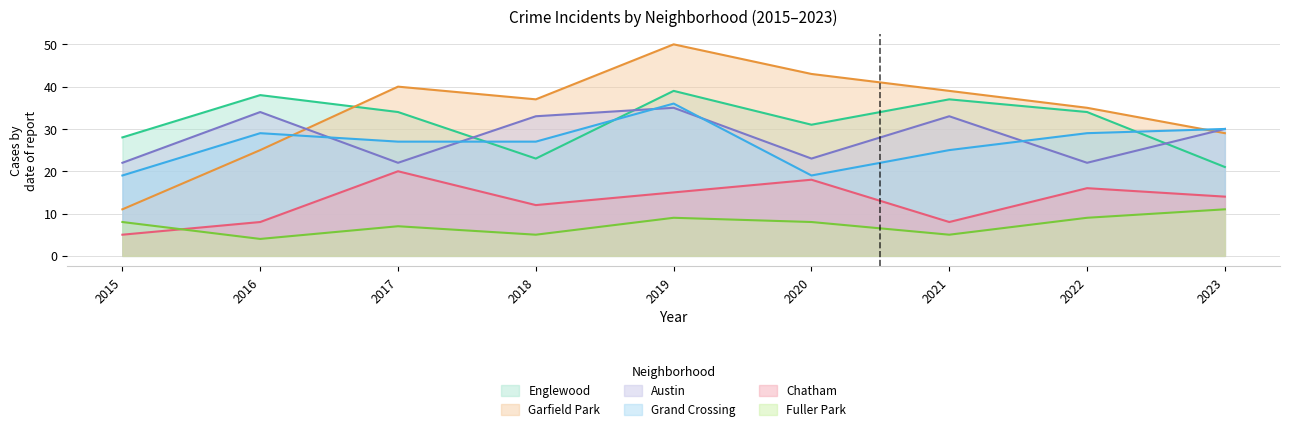

What is the sum of the Chatham values at 2016 and 2019?

23